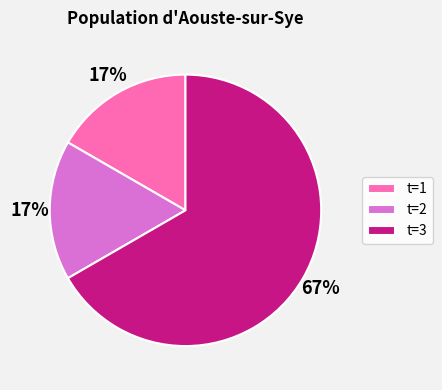

What is the ratio of the value at t=1 to the value at t=2?

1.0